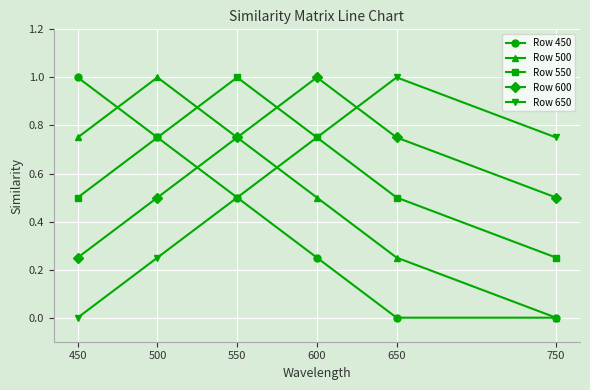

At which category does Row 550 reach its first local peak?

550